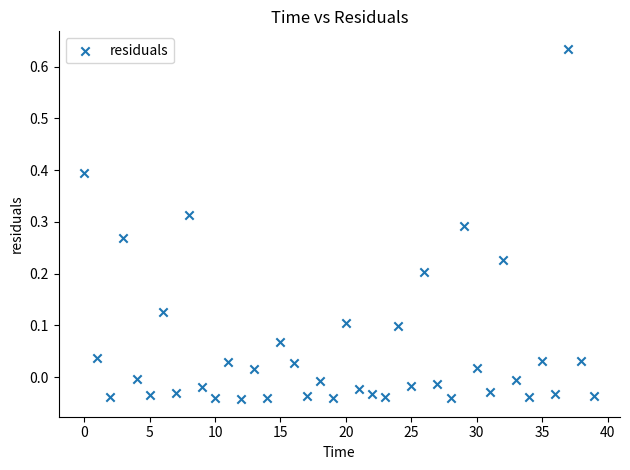

What is the range of Y values (max minus min)?

0.7